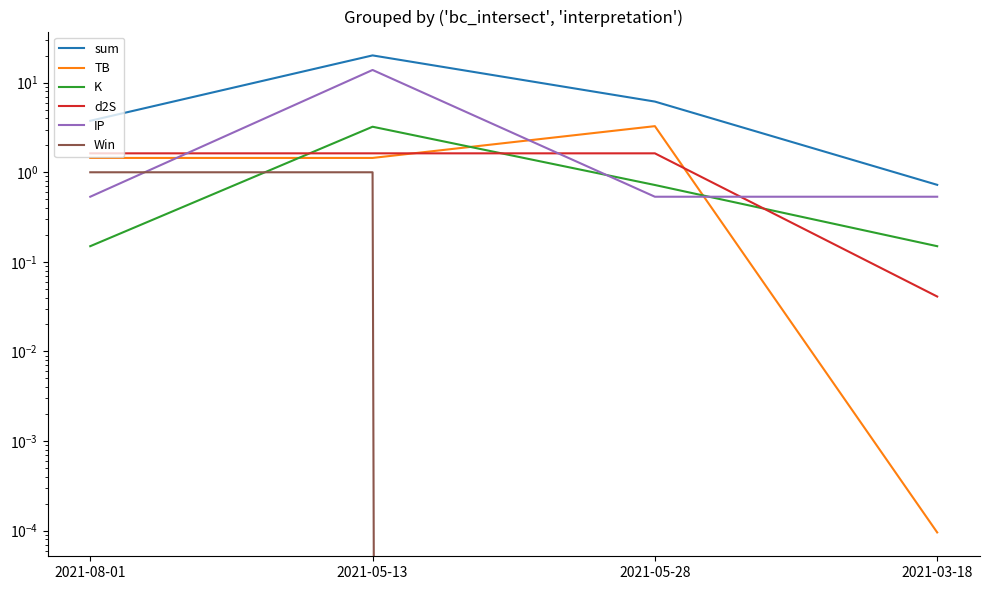

What is the spread (max minus min) of values at 2021-05-13?

19.2